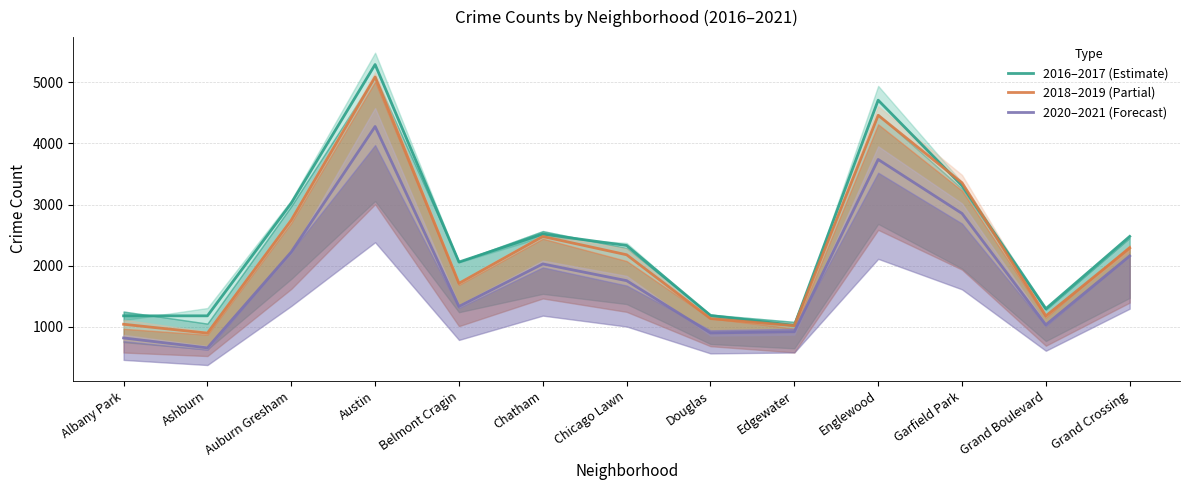

Which has a higher value, Garfield Park or Albany Park?

Garfield Park